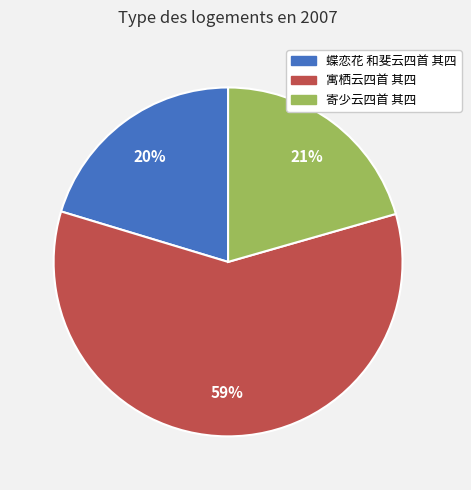

To the nearest percent, what is the combined percentage of 寓栖云四首 其四 and 寄少云四首 其四?

80%